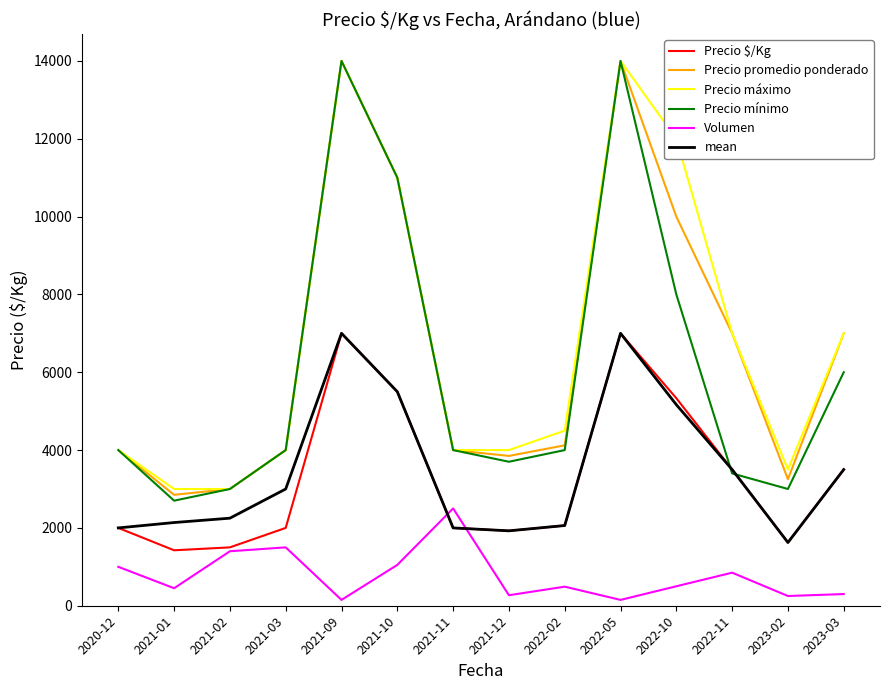

What value does the Precio $/Kg series have at 2020-12?

2000